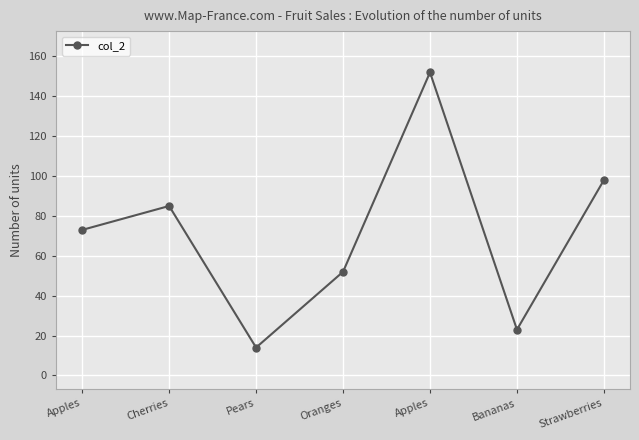

Does the chart have visible grid lines?

Yes